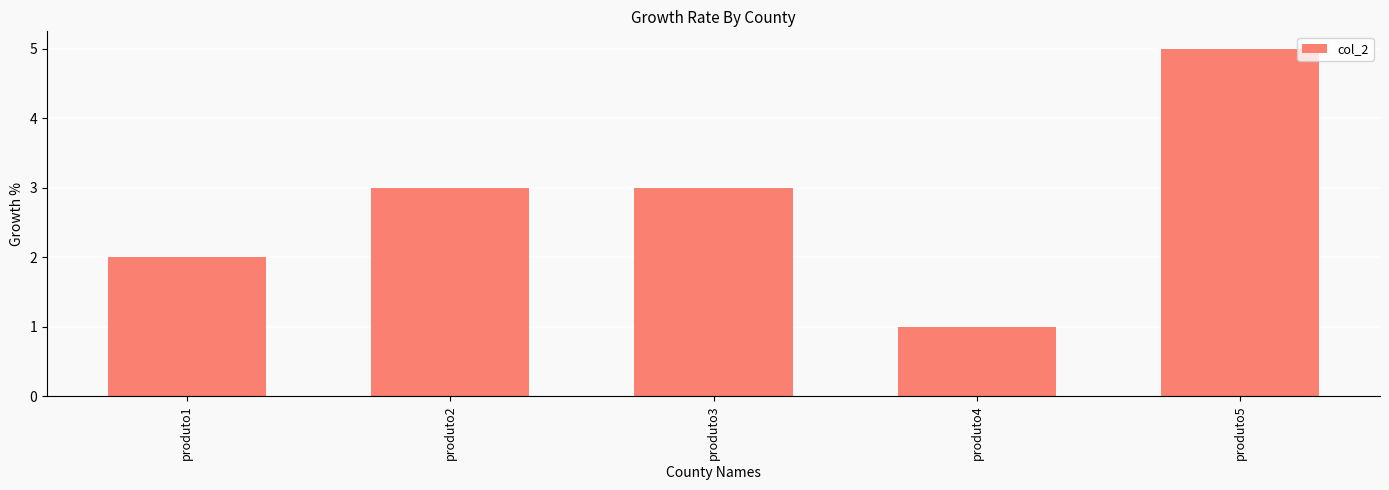

The value at produto1 is 2. True or false?

True